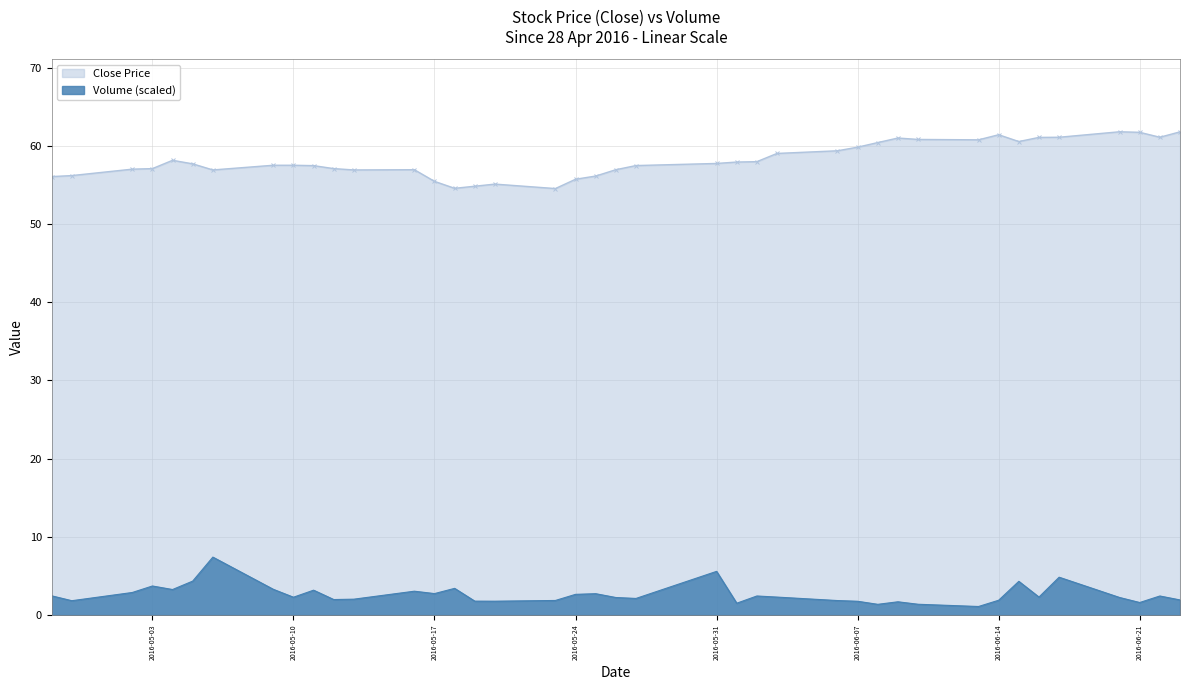

What is the value of the Close point at the 40th from the left?

61.8